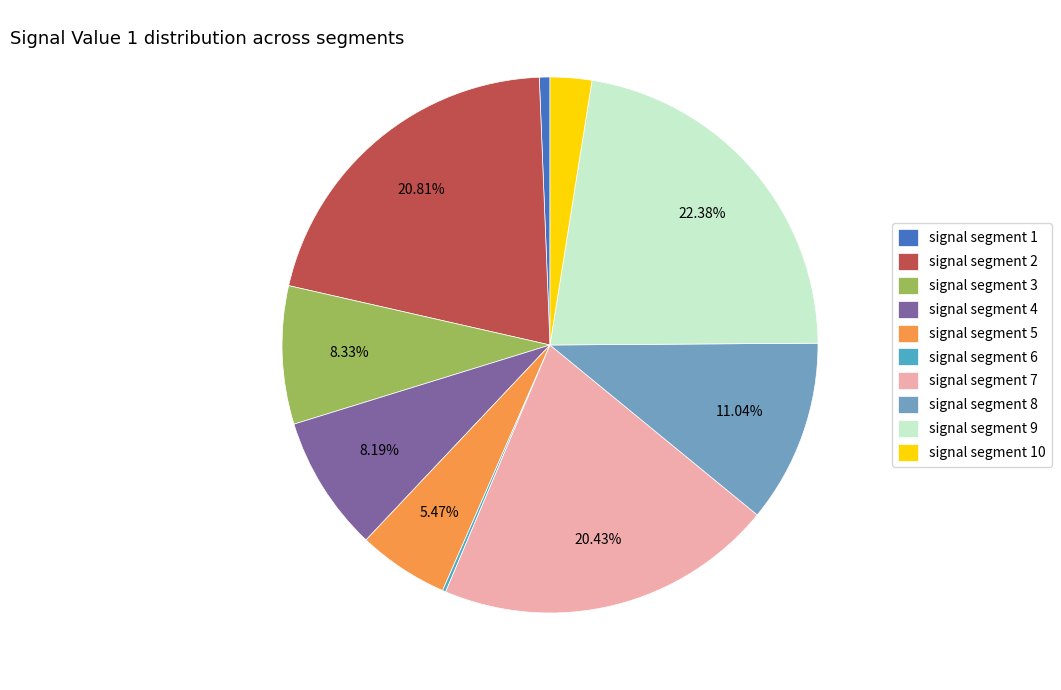

What percentage do signal segment 7 and signal segment 9 together represent?

42.8%